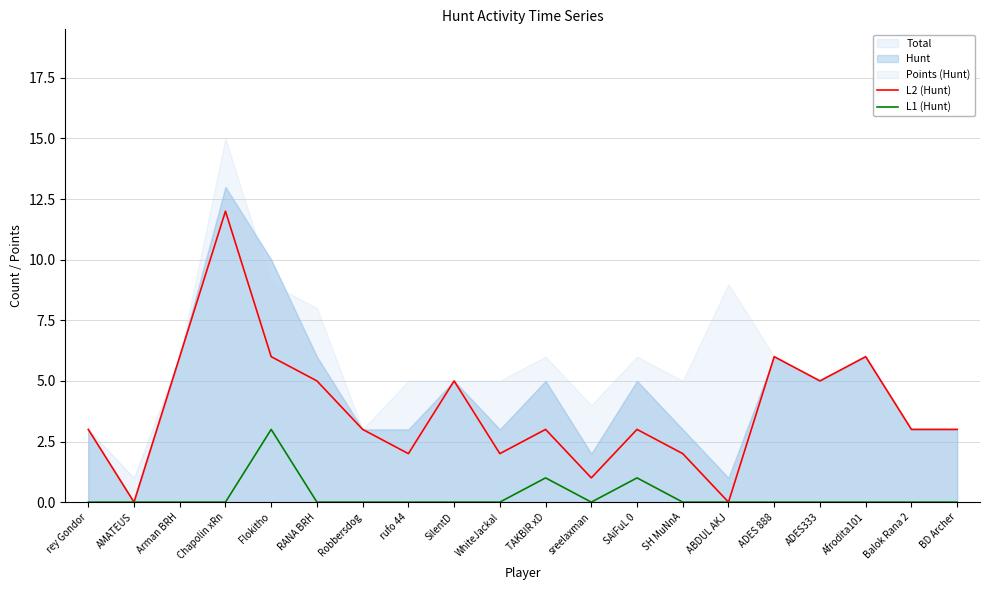

True or false: L1 (Hunt) and L2 (Hunt) intersect in this chart.

False